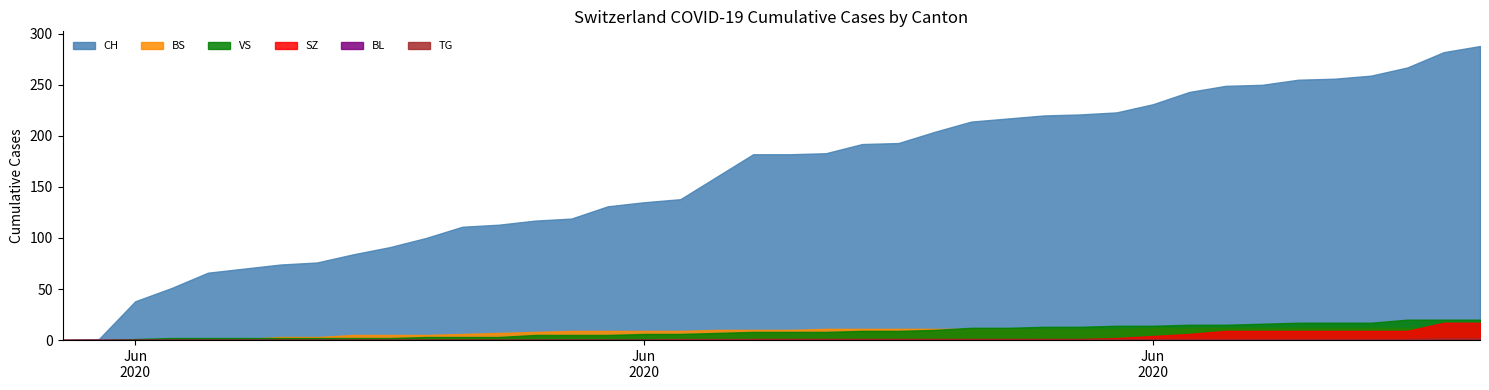

Reading right to left, extract all data points from this chart.

CH: 288	282	267	259	256	255	250	249	243	231	223	221	220	217	214	204	193	192	183	182	182	160	138	135	131	119	117	113	111	100	91	84	76	74	70	66	51	38	1	0
BS: 12	12	12	12	12	12	12	12	12	12	11	11	11	11	11	11	11	11	11	10	10	10	9	9	9	9	8	7	6	5	5	5	3	3	1	1	0	0	0	0
SZ: 17	17	9	9	9	9	9	9	6	4	2	1	1	1	1	1	1	1	1	1	1	0	0	0	0	0	0	0	0	0	0	0	0	0	0	0	0	0	0	0
BL: 0	0	0	0	0	0	0	0	0	0	0	0	0	0	0	0	0	0	0	0	0	0	0	0	0	0	0	0	0	0	0	0	0	0	0	0	0	0	0	0
VS: 20	20	20	17	17	17	16	15	15	14	14	13	13	12	12	10	9	9	8	8	8	7	6	6	5	5	5	3	3	3	2	2	2	2	2	2	2	1	0	0
TG: 2	2	1	1	1	1	1	1	1	1	1	1	1	1	1	1	1	1	1	1	1	1	1	0	0	0	0	0	0	0	0	0	0	0	0	0	0	0	0	0